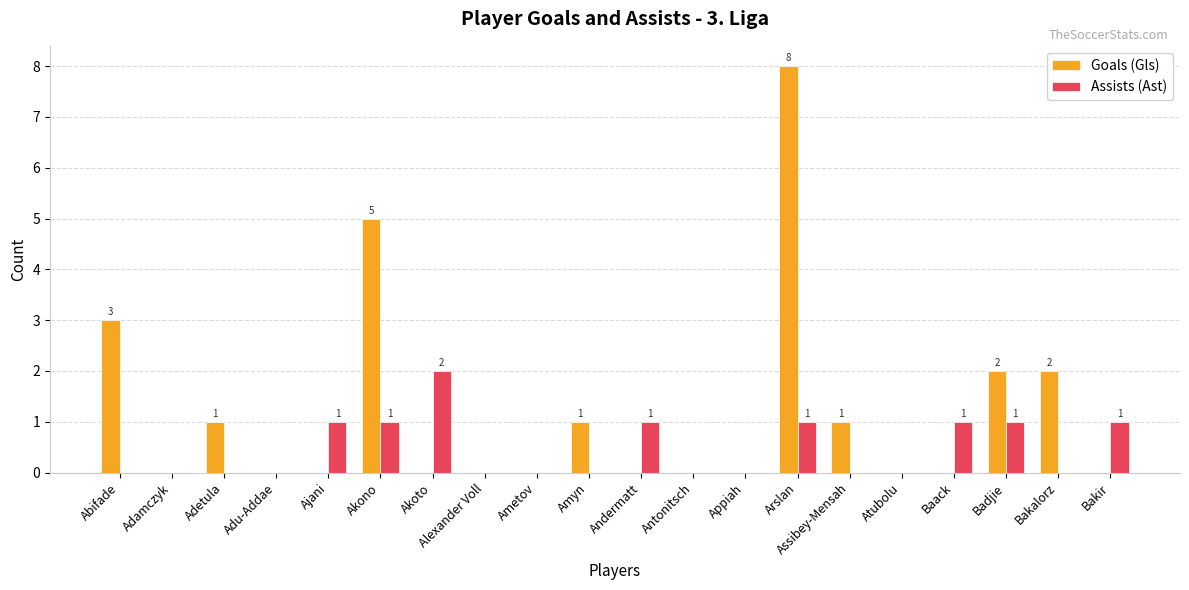

How many Assists (Ast) values are between 0 and 1?

19